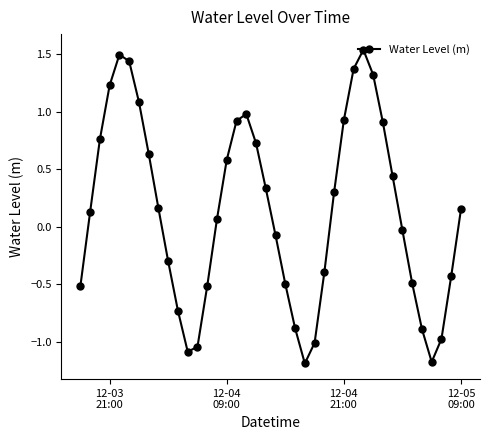

True or false: there are more than 1 points higher than both neighbors.

True